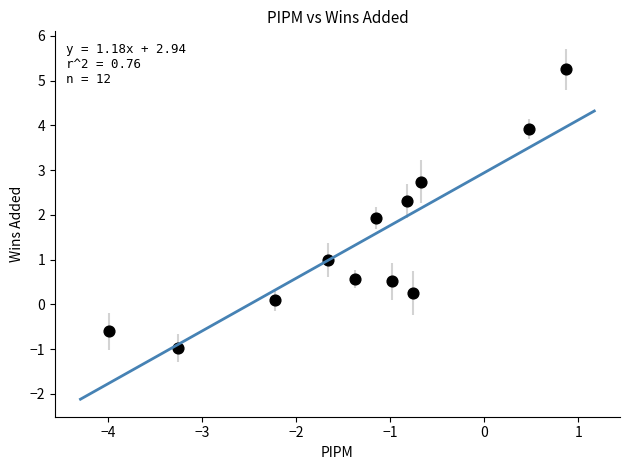

What is the average X value?

-1.3